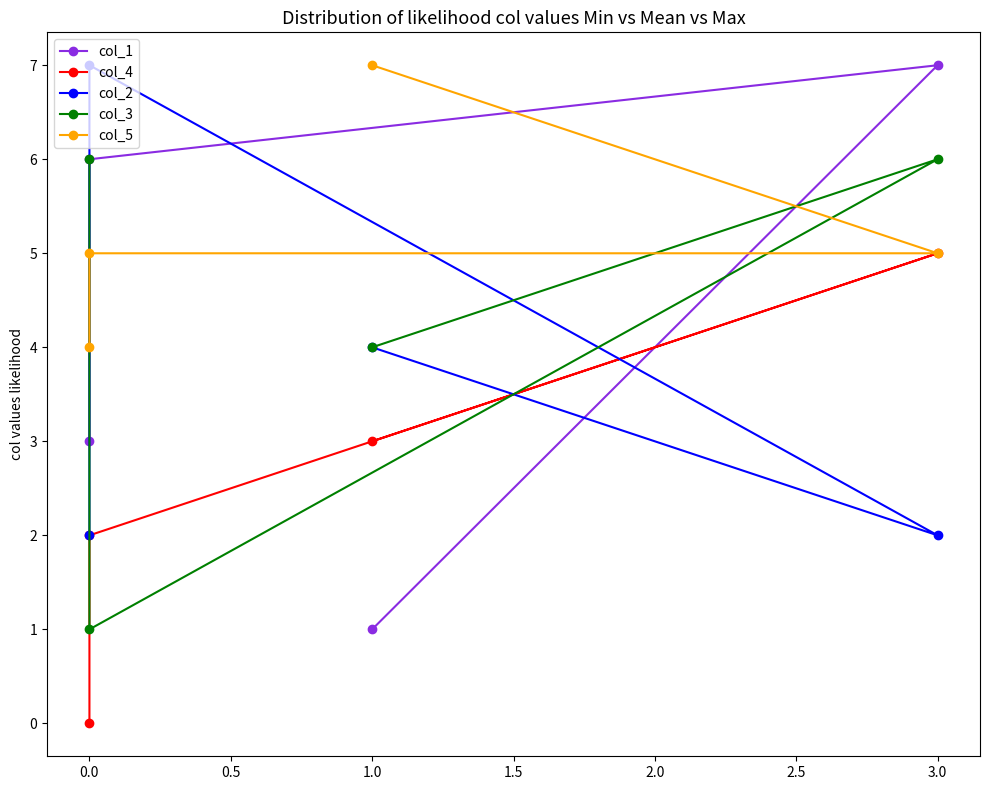

The col_2 series shows 2 at 1.0. True or false?

False